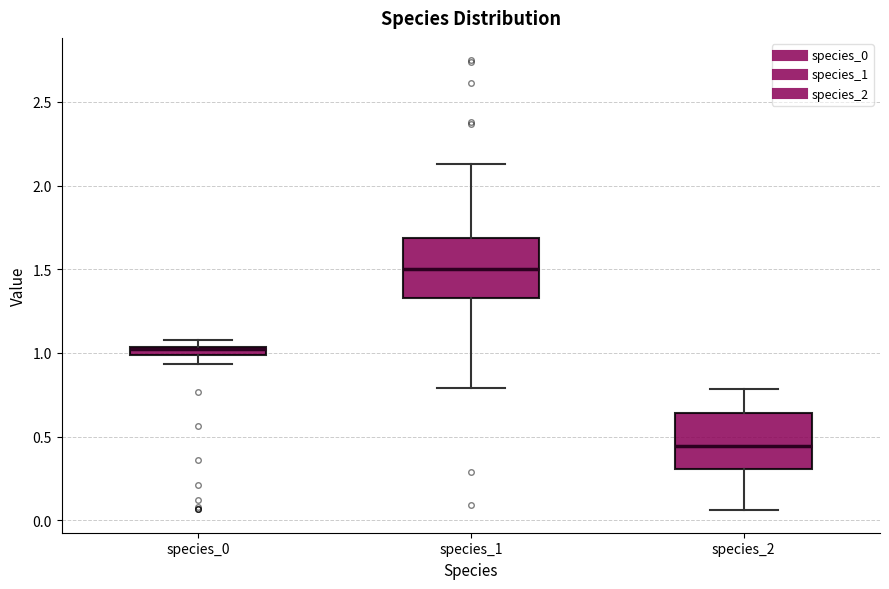

Where does the median line of the box for species_2 sit on the y-axis? The values are not printed on the chart, so give them approximately, as read against the axis.

0.45